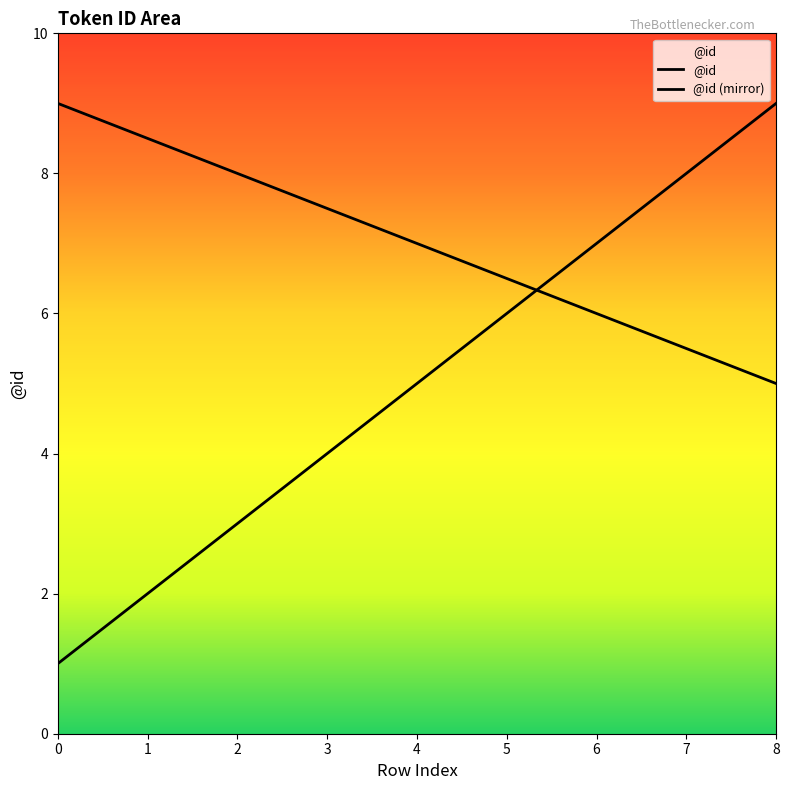

How many intersections are there between @id and @id (mirror)?

1